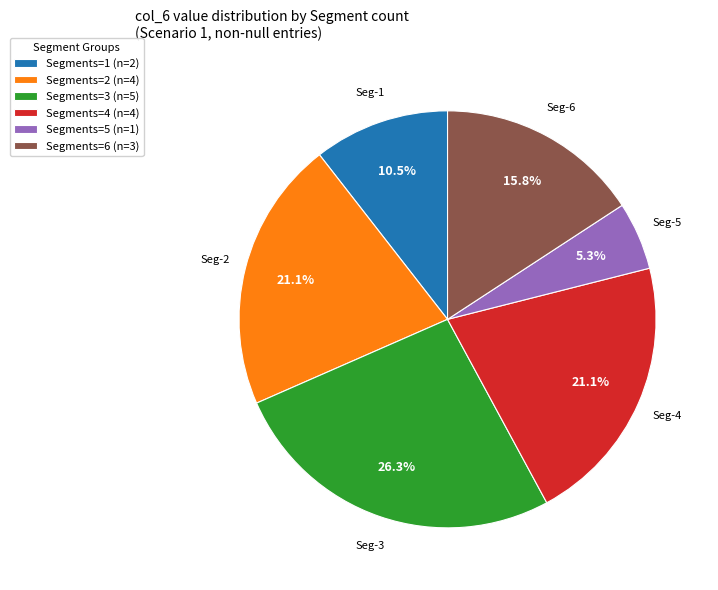

What is the largest slice in the pie chart?

Segments=3 (n=5)